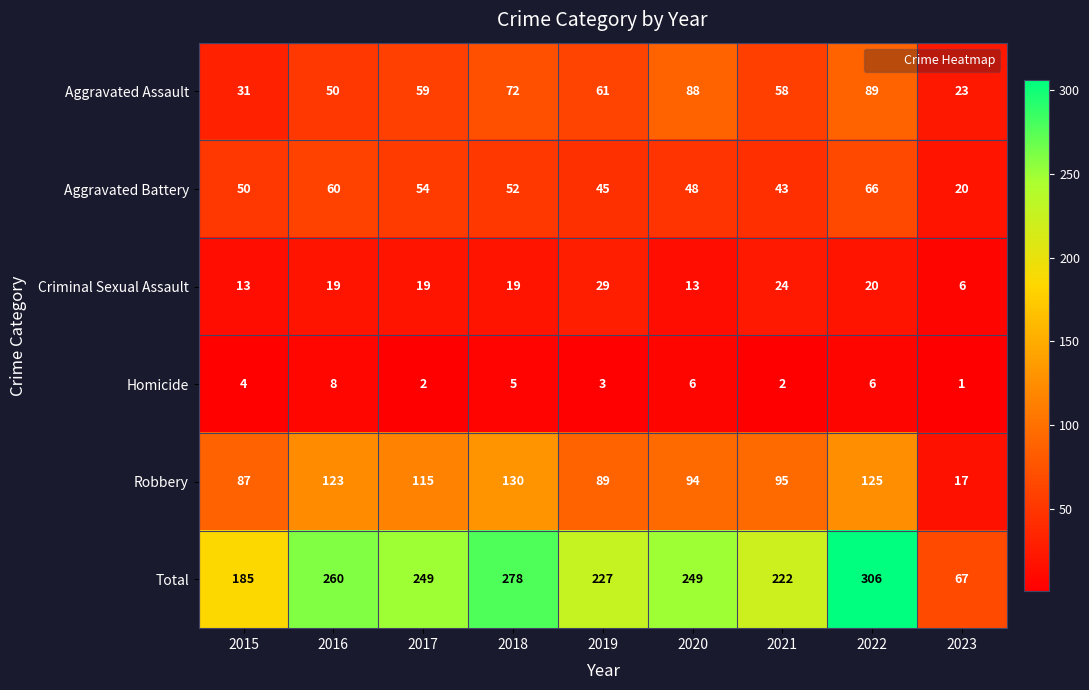

Which series has the largest total across all categories?

Total